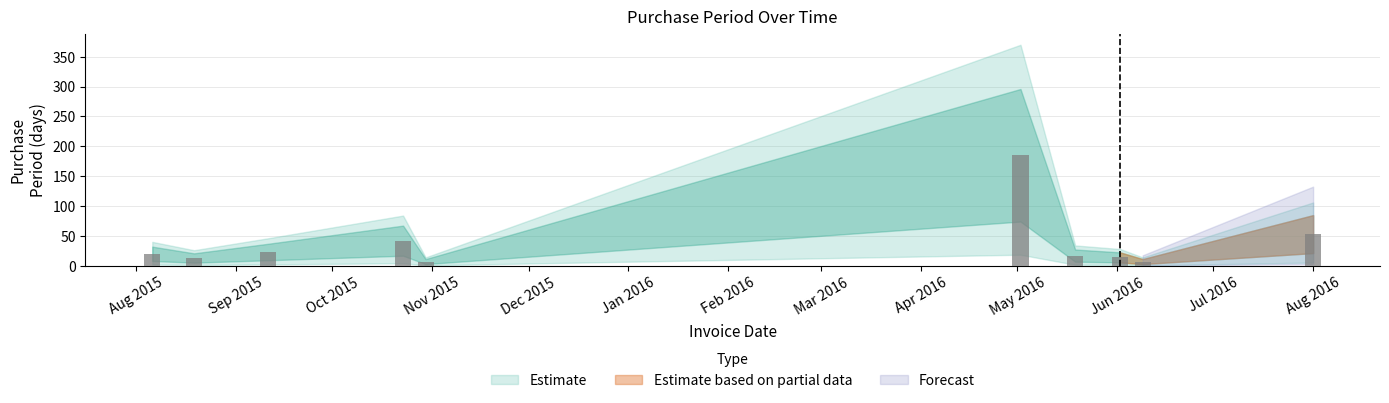

How many bars are there in total?

10